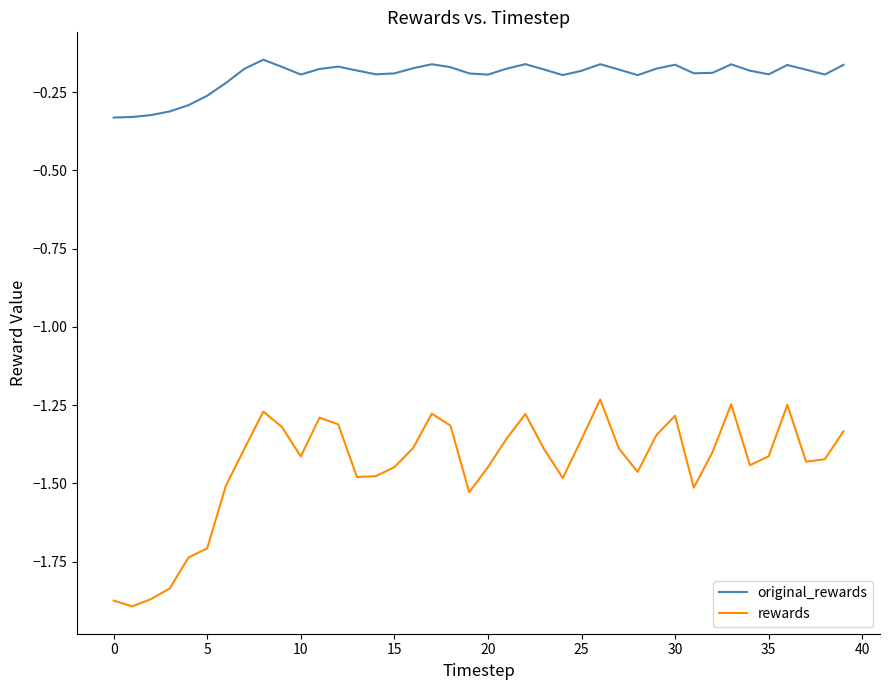

Which series has the largest total across all categories?

original_rewards